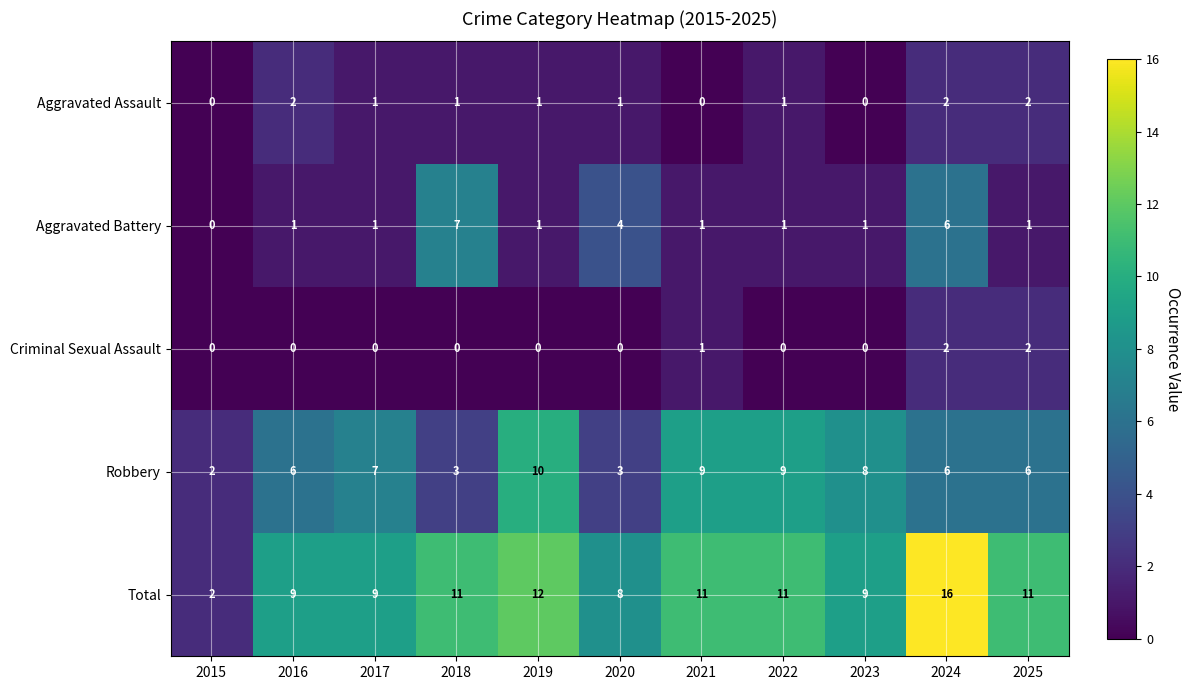

Is the value of Aggravated Battery at 2018 greater than the value of Aggravated Assault at 2016?

Yes